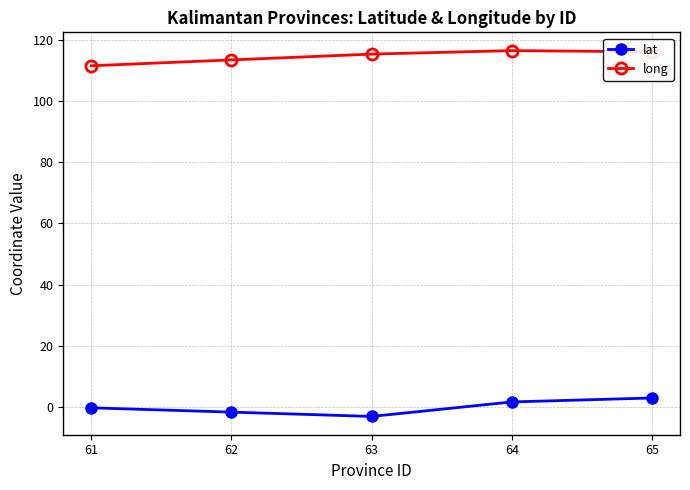

What value does the lat series have at 61?

-0.3